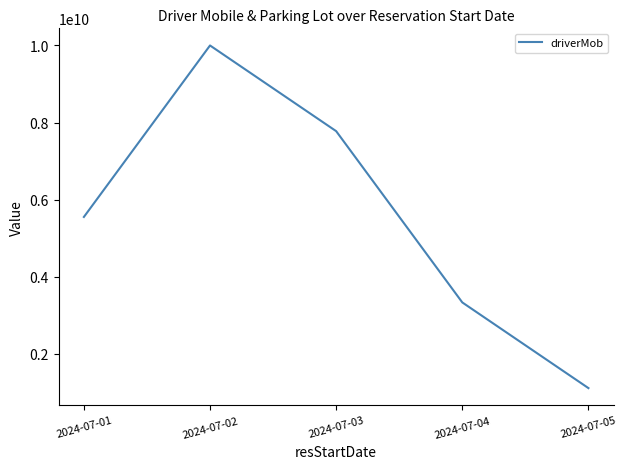

What is the ratio of the value at 2024-07-03 to the value at 2024-07-02?

0.8